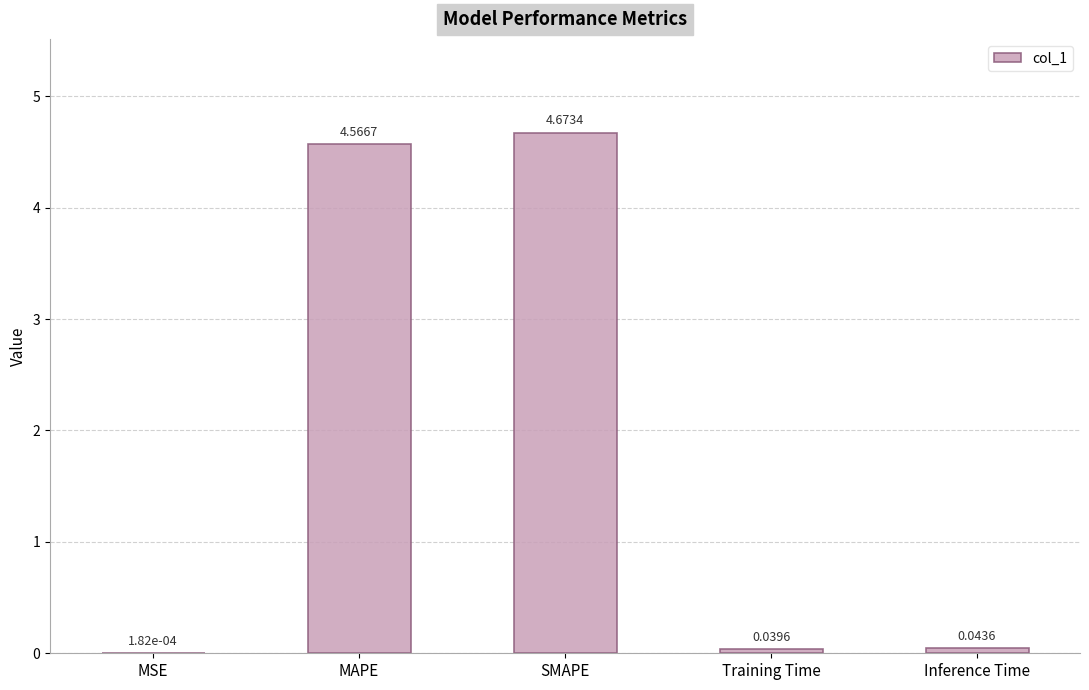

How many categories are shown in the chart?

5